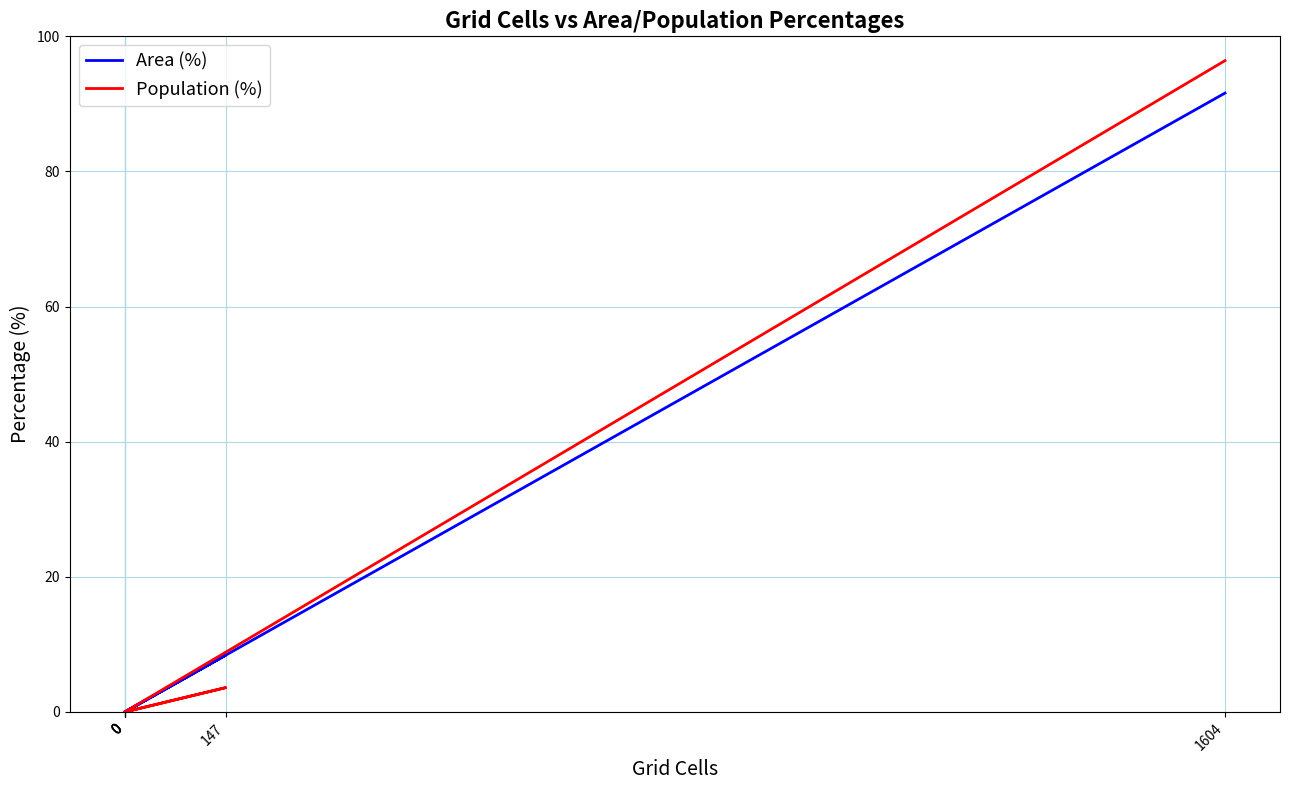

True or false: Population (%) and Area (%) intersect in this chart.

False